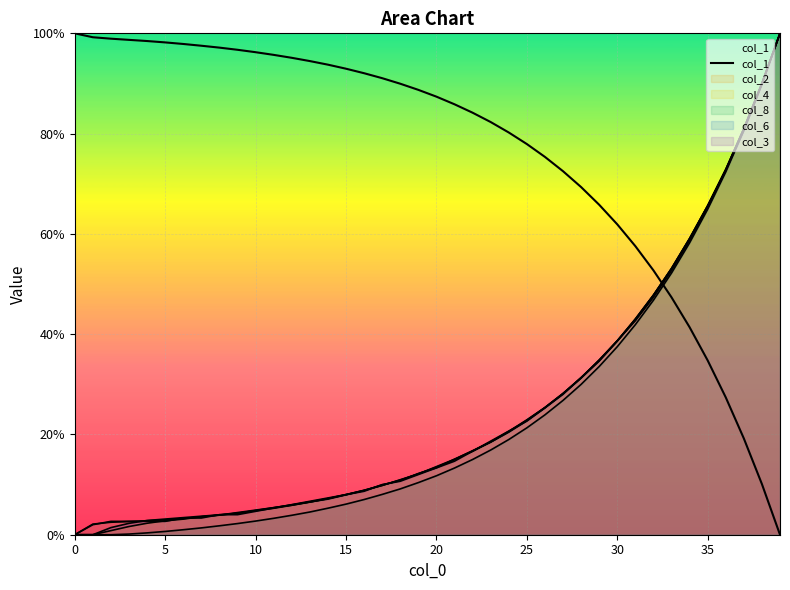

What is the average value?

76.2